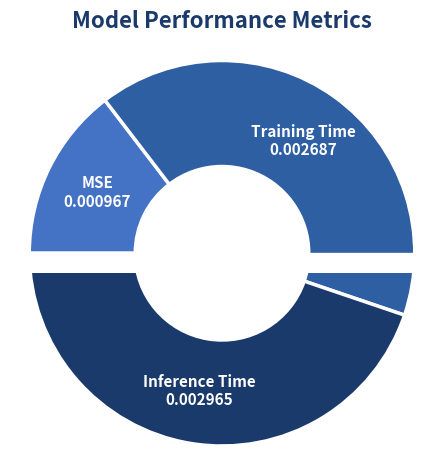

How many segments does this pie chart have?

3